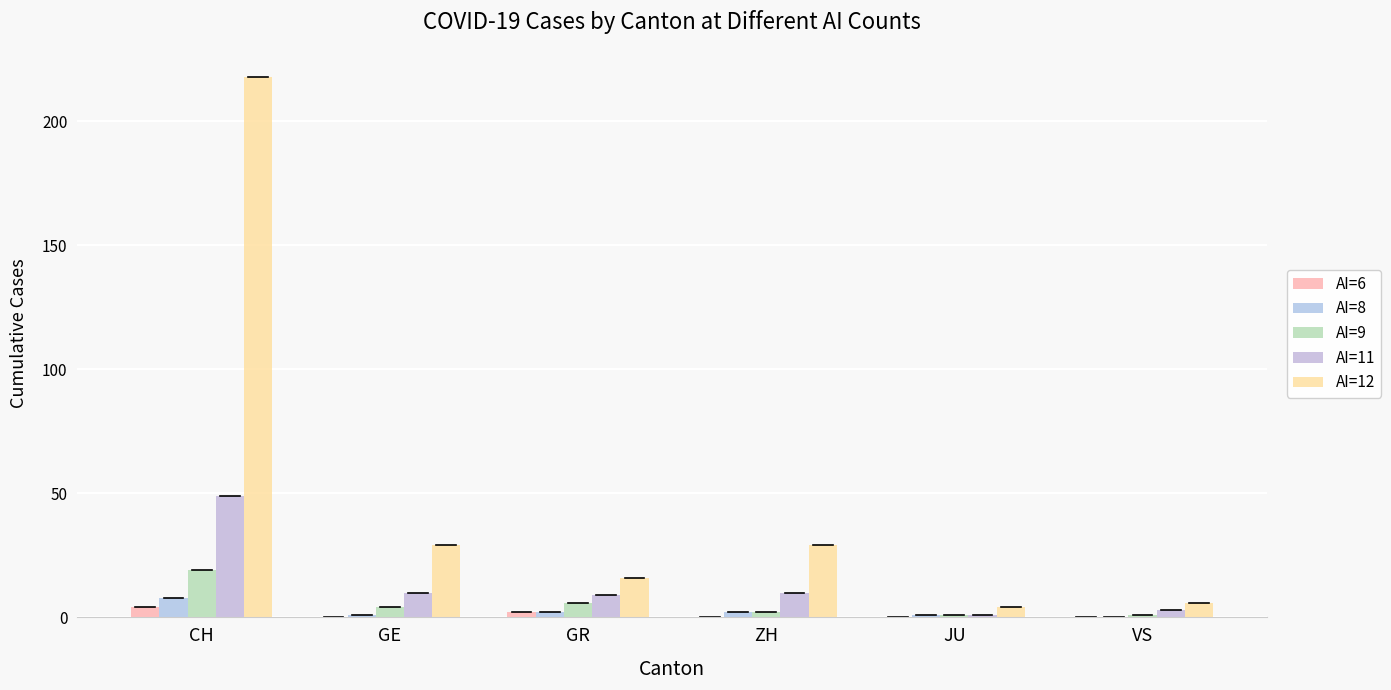

At which label does AI=12 first exceed 29?

CH